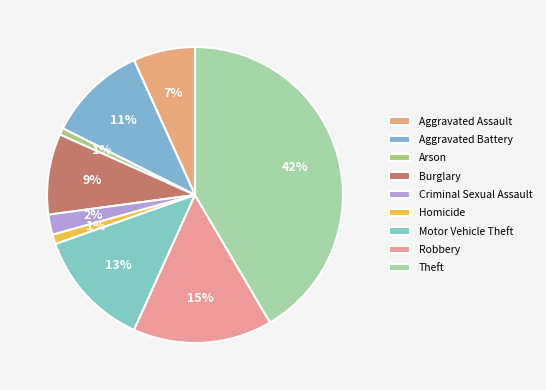

How many slices are in this pie chart?

9